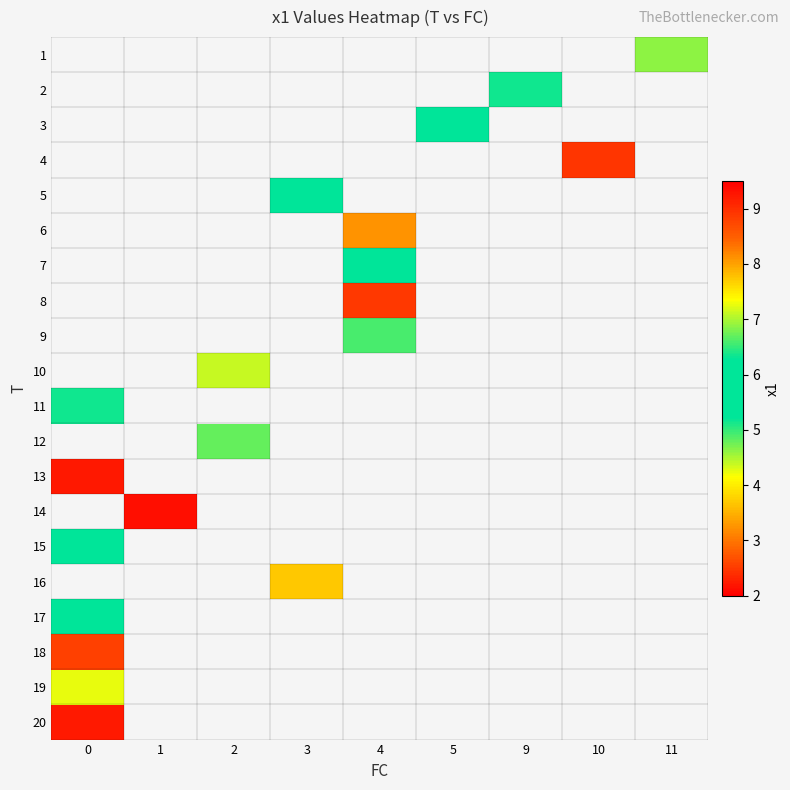

Which has a higher value, 0 or 5?

5